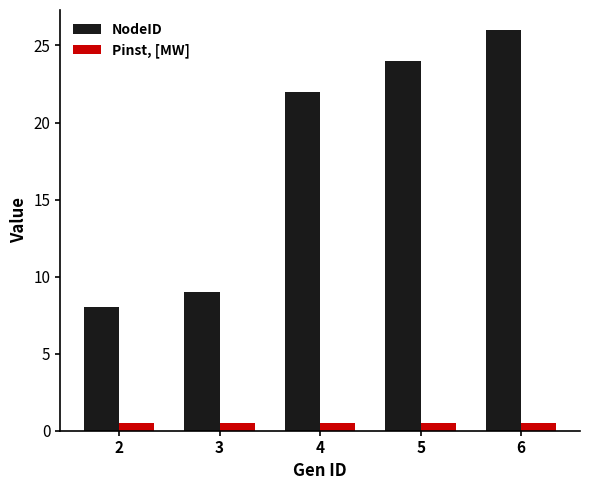

How many distinct data groups are displayed?

2